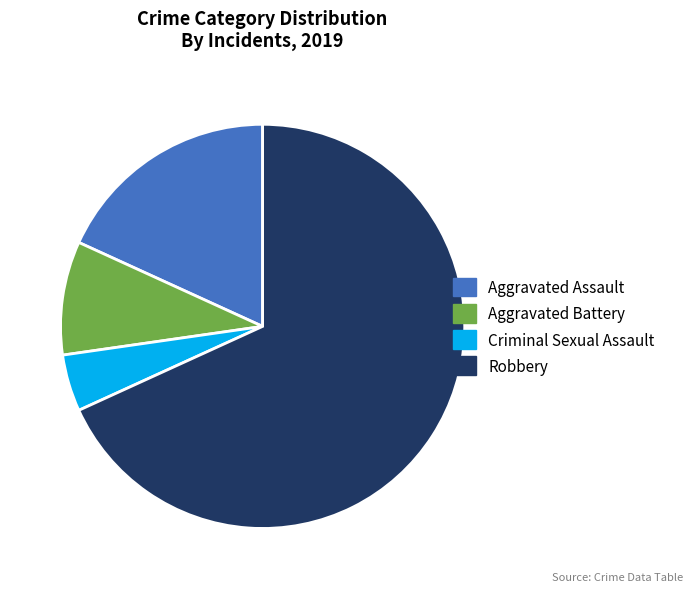

How many slices are in this pie chart?

4